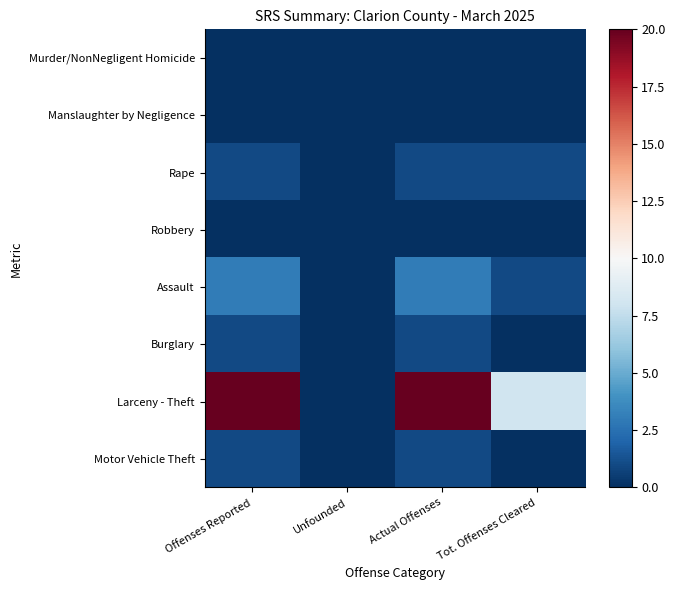

Between Unfounded and Actual Offenses, which series saw the biggest shift?

Larceny - Theft